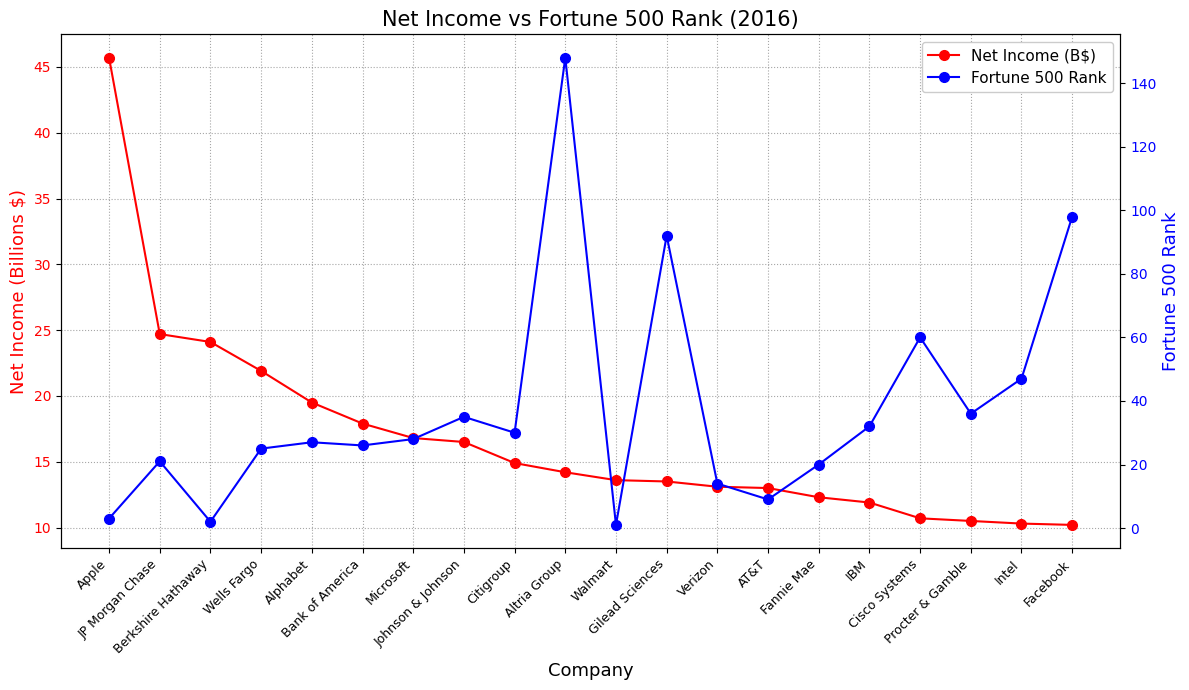

What is the difference between the highest and lowest values at Altria Group?

133.8